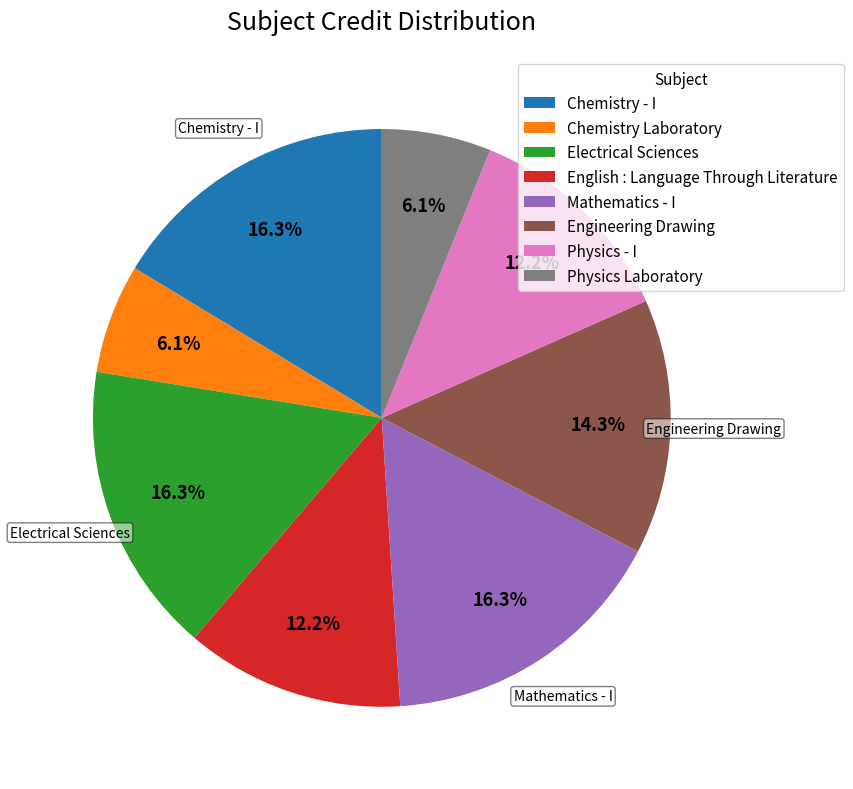

Does Chemistry - I represent more than half of the total?

No